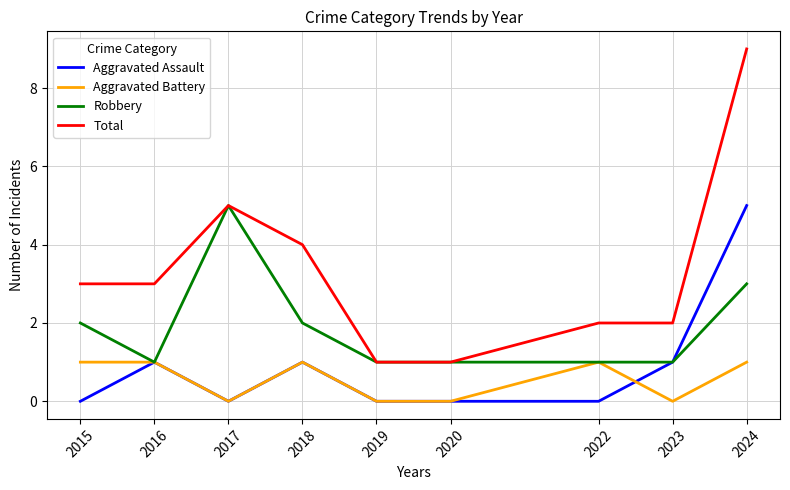

True or false: Total and Aggravated Battery cross at least once.

False